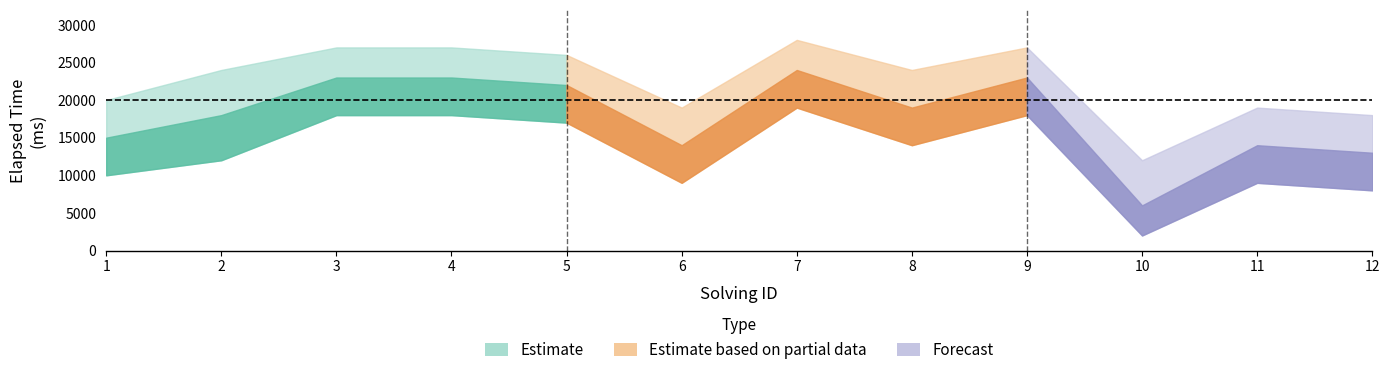

Is the value of elapsed_time_lower at 12 greater than the value of elapsed_time_upper at 2?

No